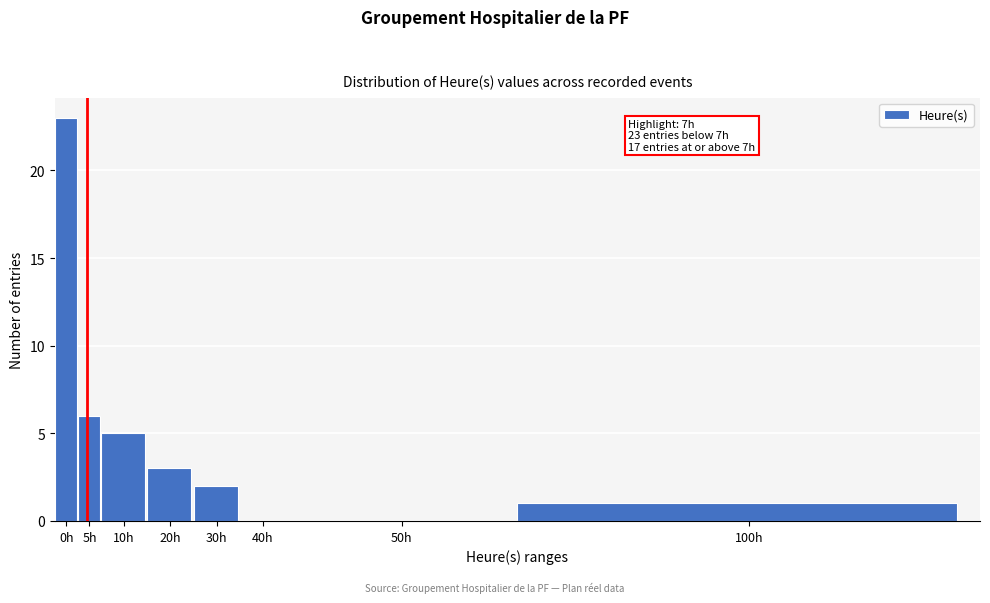

Reading left to right, transcribe all the data shown in this chart.

0h=23	5h=6	10h=5	20h=3	30h=2	40h=0	50h=0	100h=1